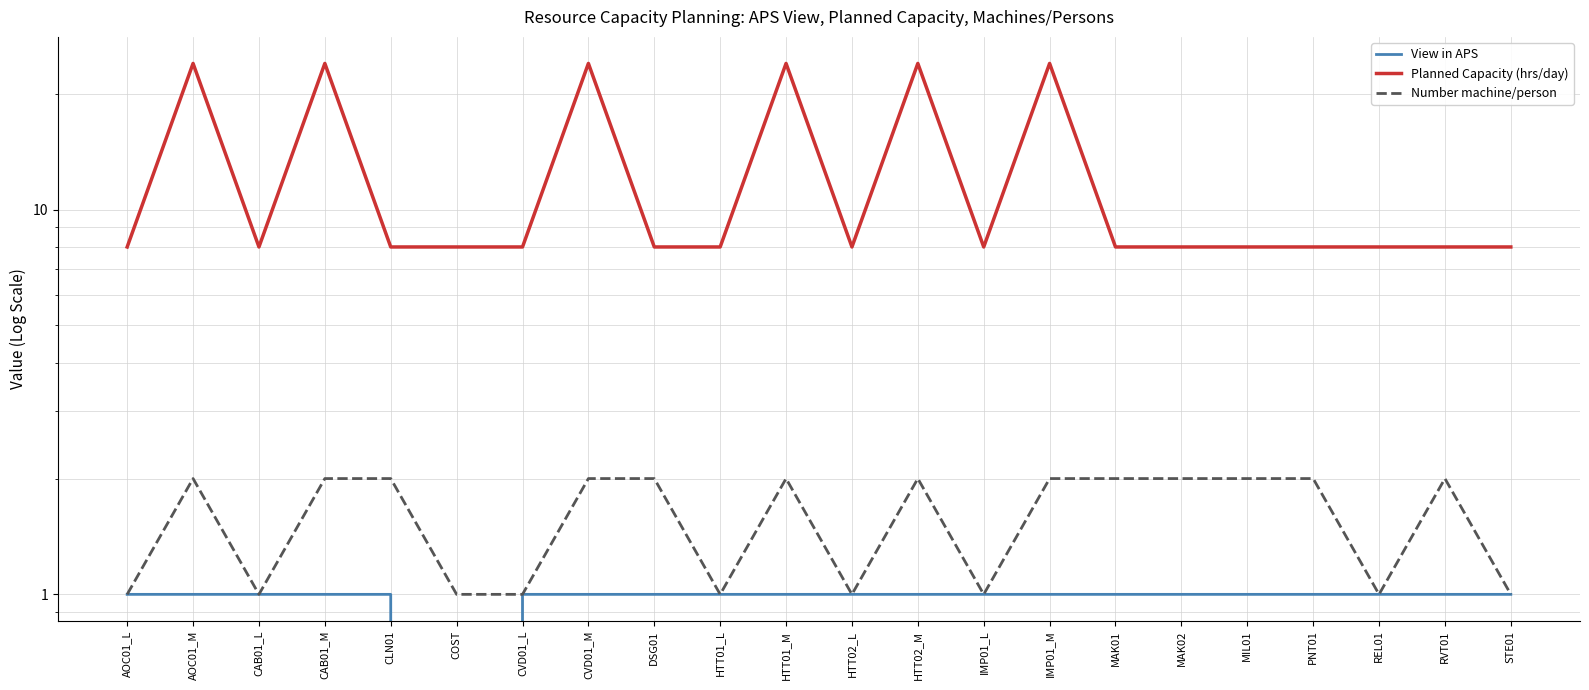

What is the sum of all Planned Capacity (hrs/day) values?

272